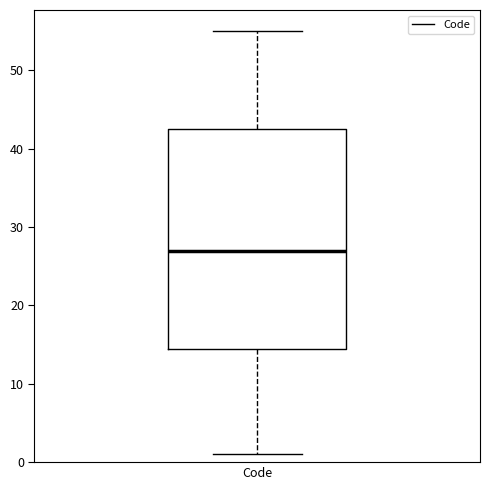

Read this box plot against the y-axis: the position of the median line, the range covered by the box, and the ends of both whiskers. The values are not printed on the chart, so give them approximately, as read against the axis.

median 27, box 15 to 43, whiskers 1 to 55